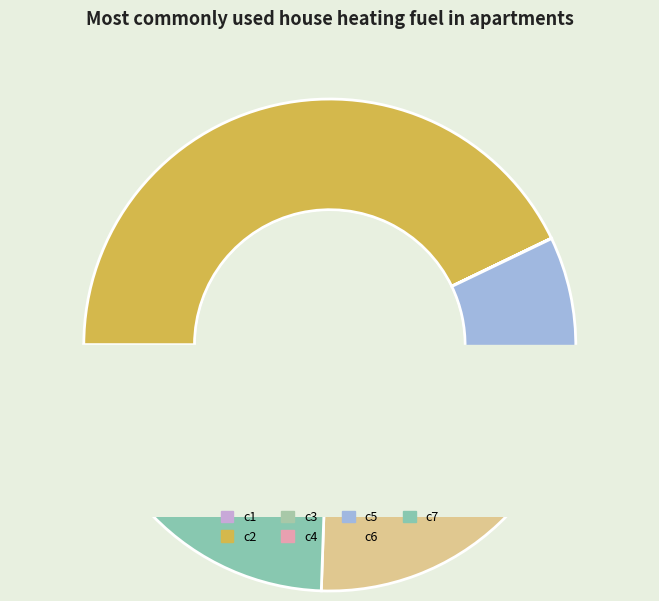

To the nearest percent, what is the difference between the largest and smallest slice percentages?

43%